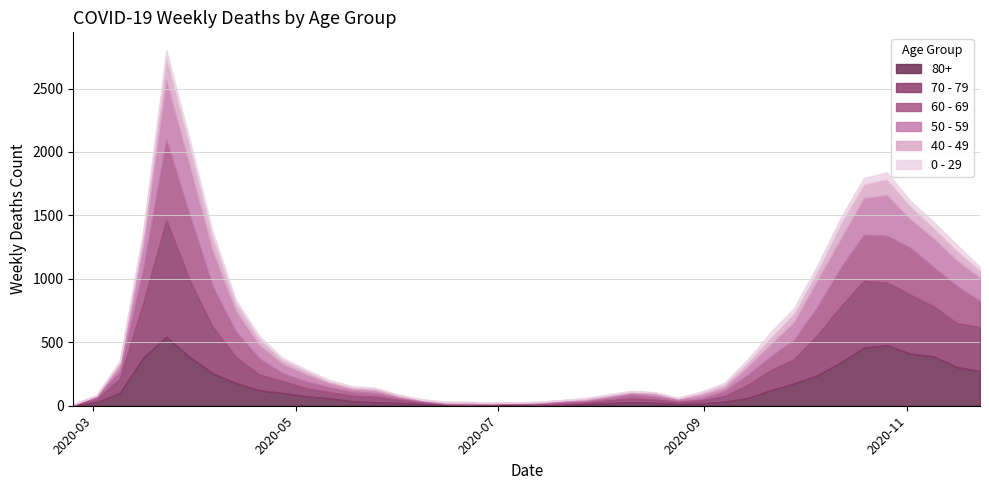

True or false: 0 - 29 has more than 2 points higher than both neighbors.

True